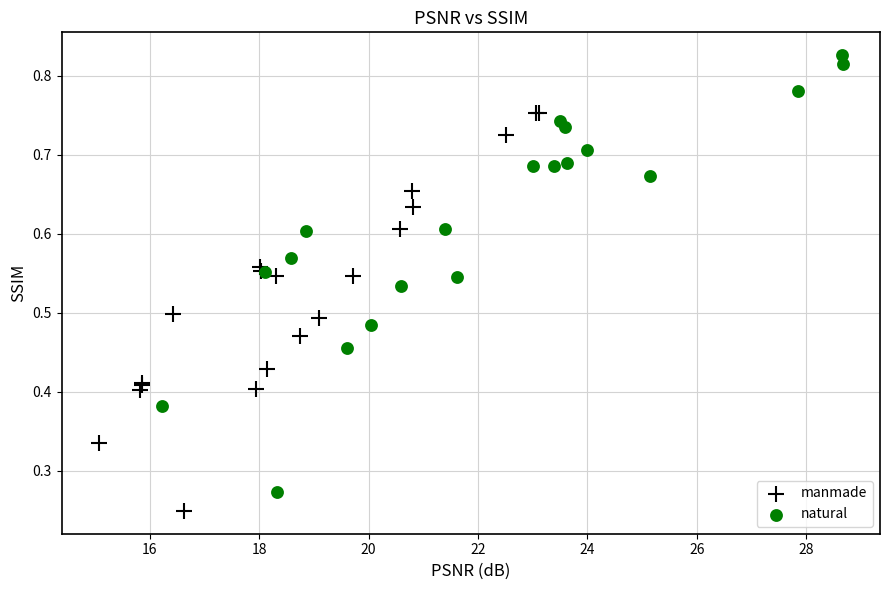

Which series has the widest spread of Y values?

natural